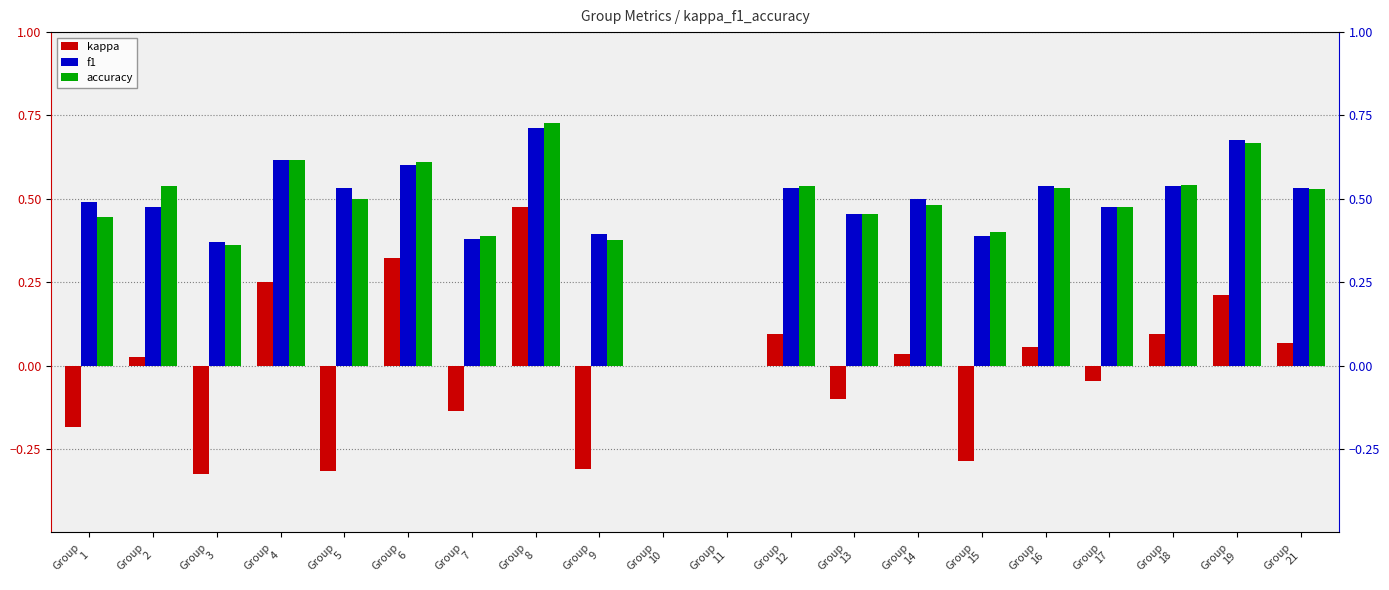

What is the difference between the highest and lowest values at Group
8?

0.3